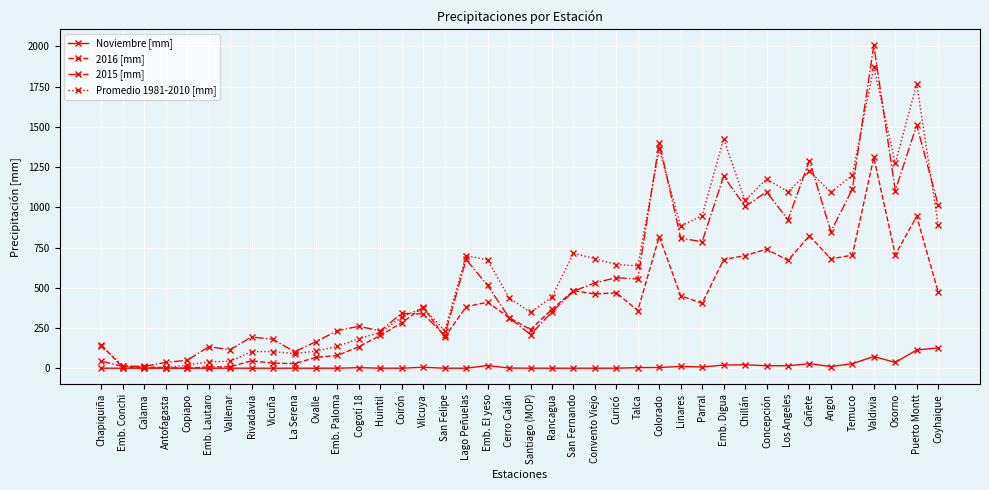

What is the total value across all series at Parral?

2145.8